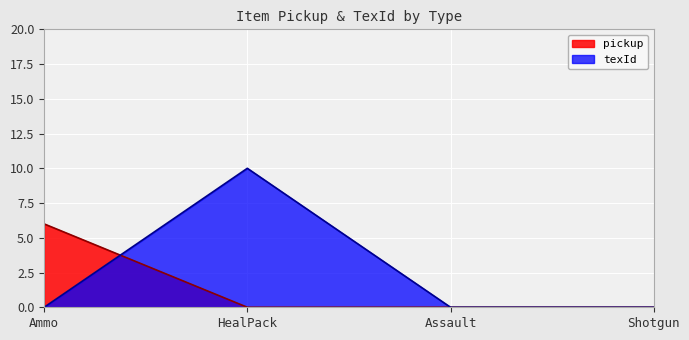

Which series has the widest spread of values?

texId